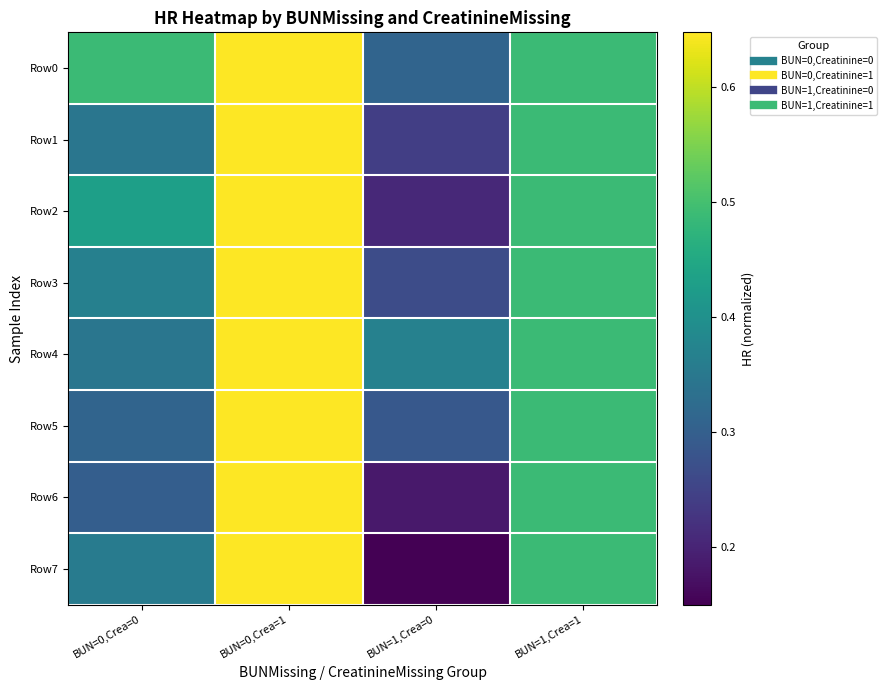

At how many categories does at least one series exceed 0?

4